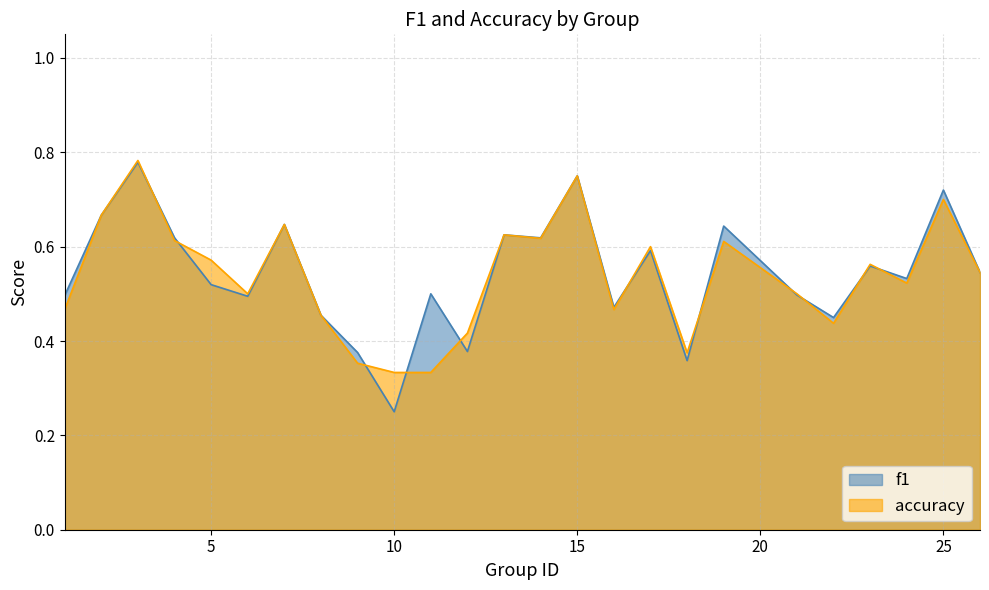

How many accuracy values are between 0 and 1?

25